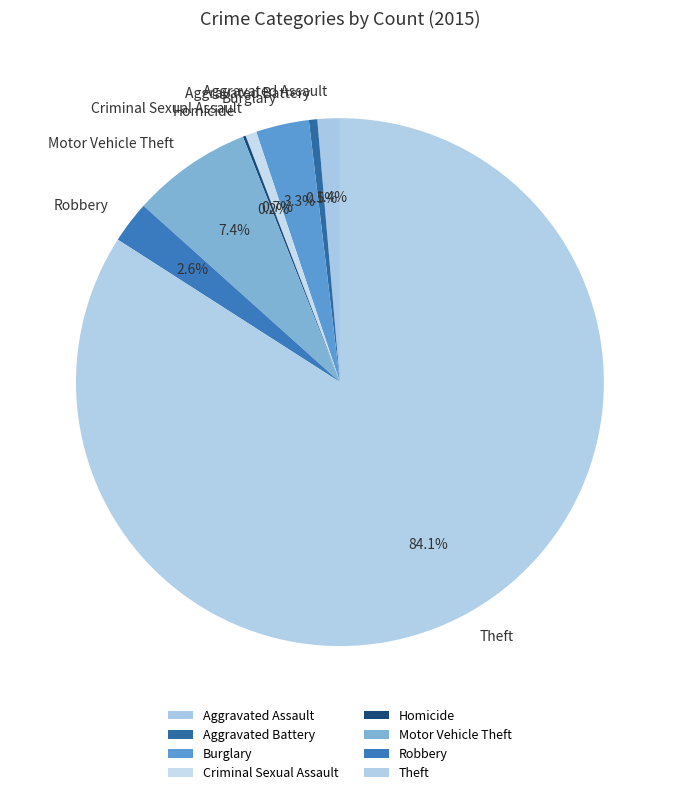

Is there a majority slice in this chart?

Yes